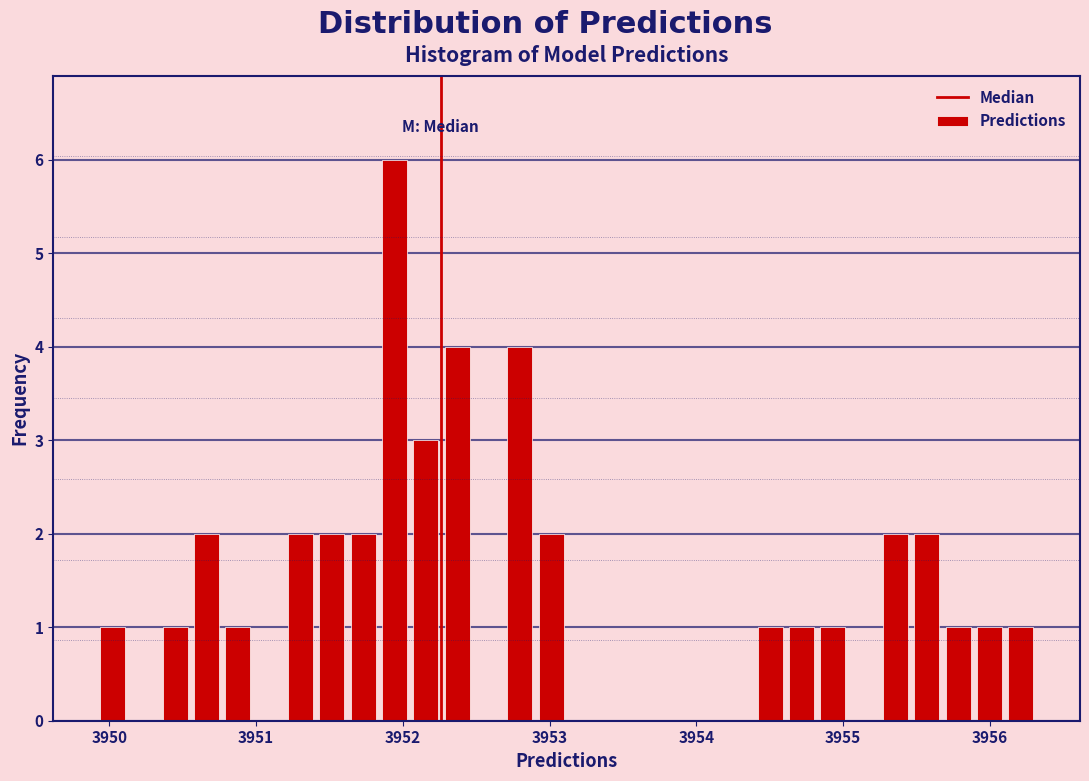

Read against the x-axis, roughly where is the centre of the tallest bar?

3951.9